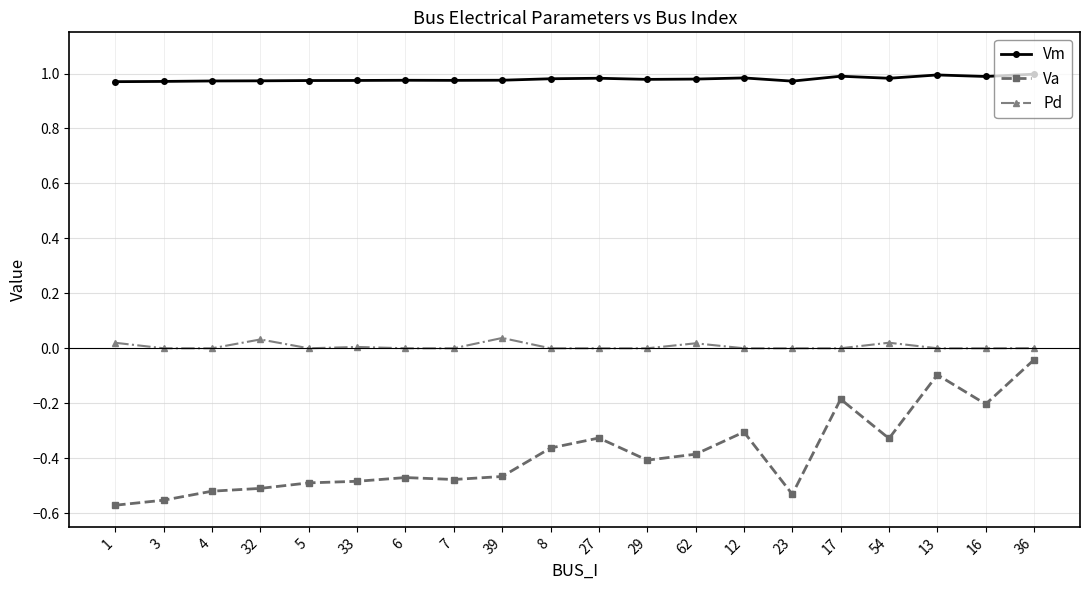

At 12, list the series in order from largest to smallest.

Vm, Pd, Va